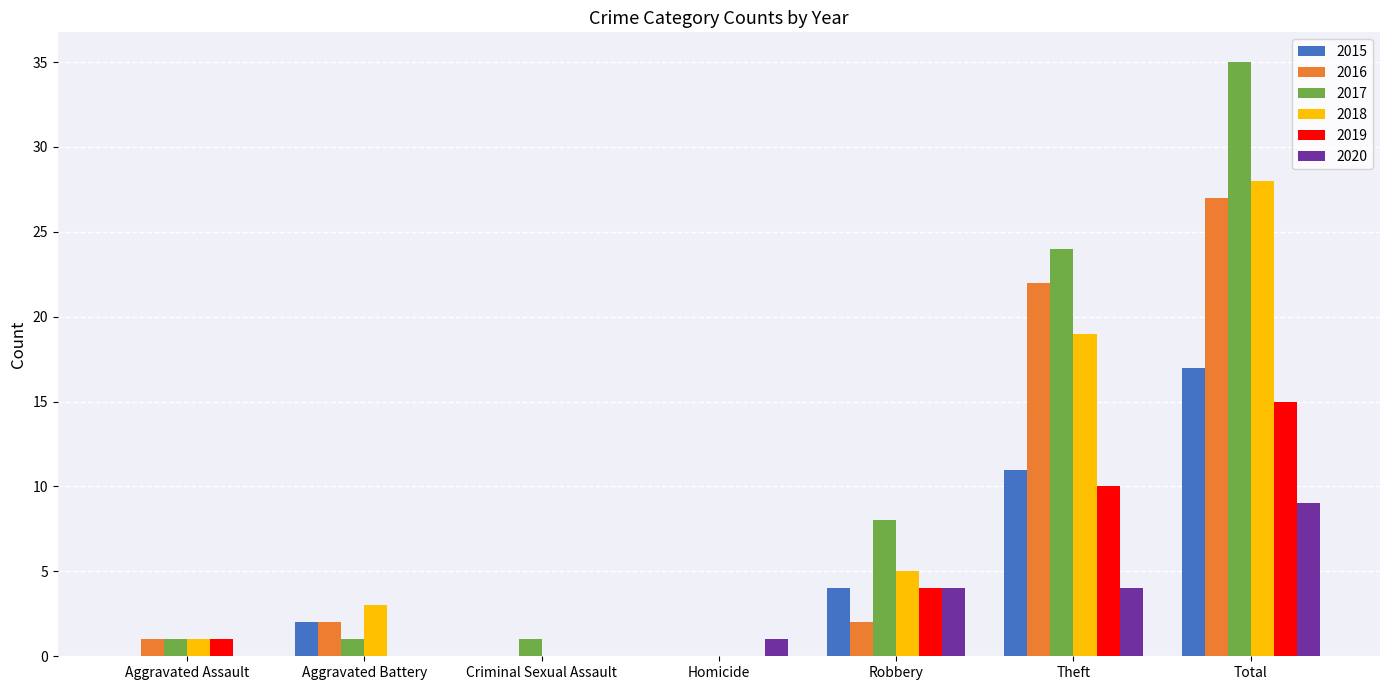

What is the average value of the 2019 series?

4